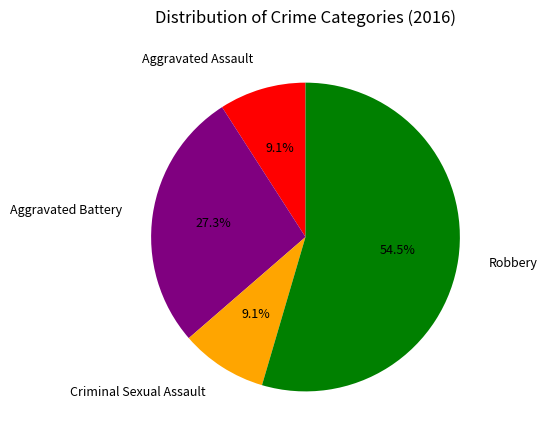

True or false: Aggravated Assault accounts for 1% of the total.

False